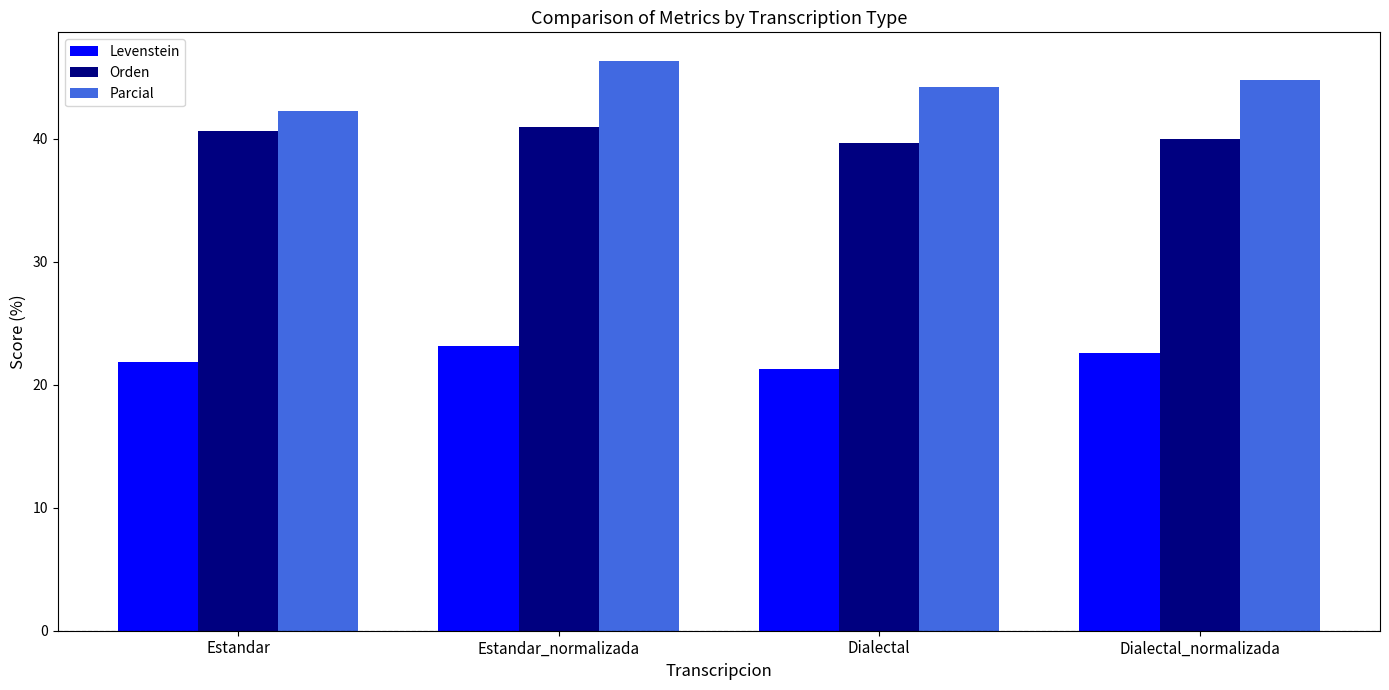

The value of Levenstein at Dialectal_normalizada is 22.6. True or false?

True